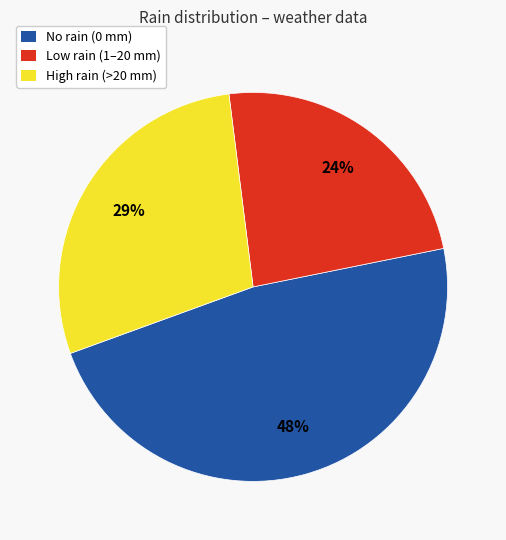

Does any single category account for the majority?

No